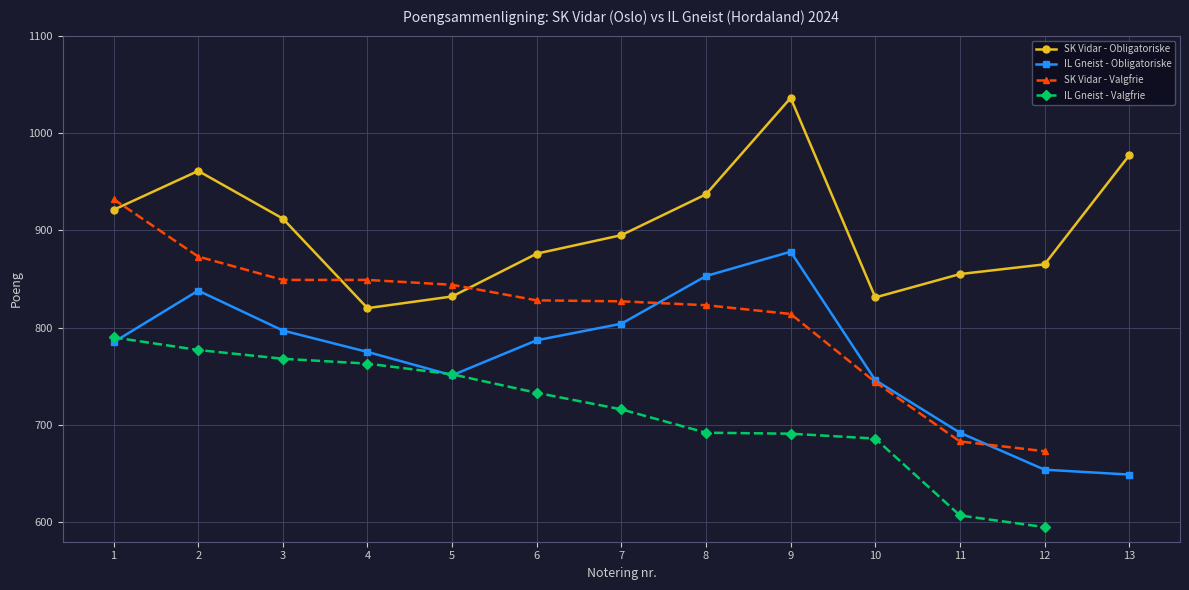

What is the value of the IL Gneist - Obligatoriske point at the 7th from the left?

804